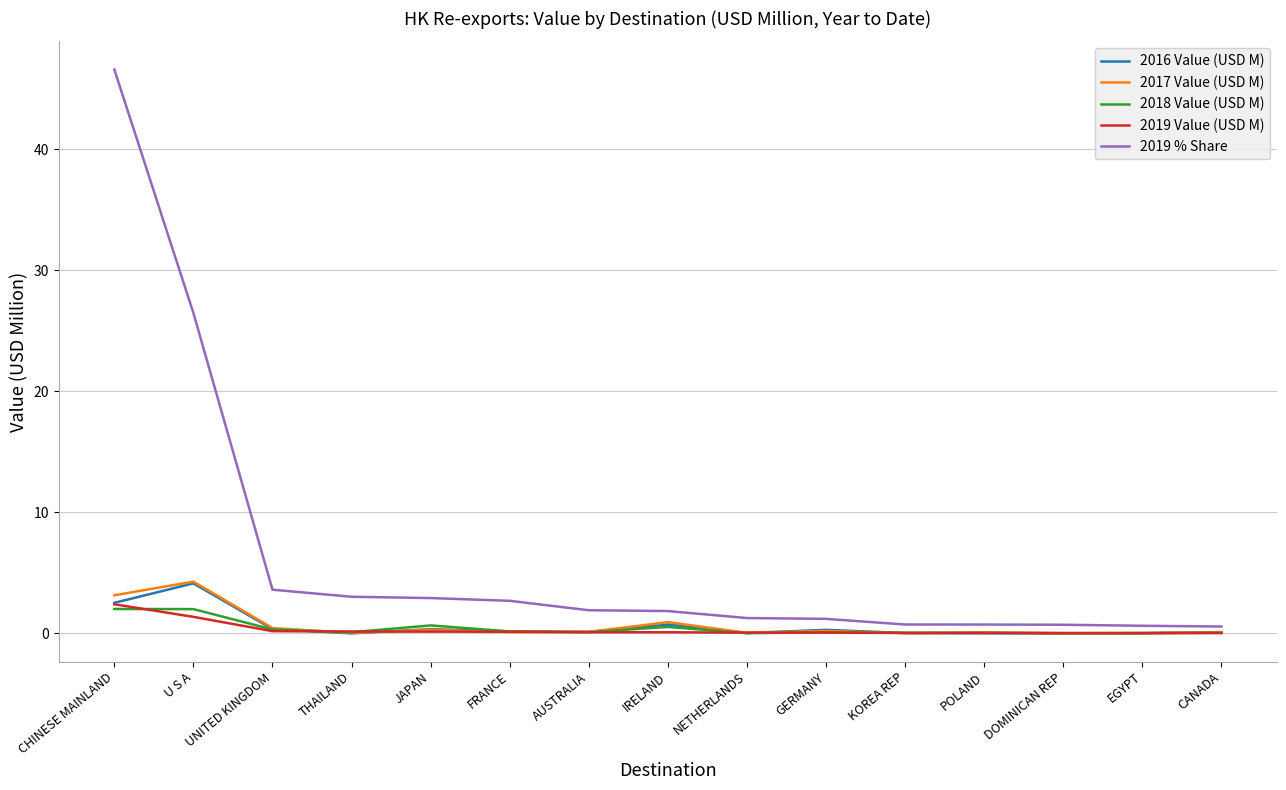

True or false: 2019 Value (USD M) has a value of 0.0 at EGYPT.

True